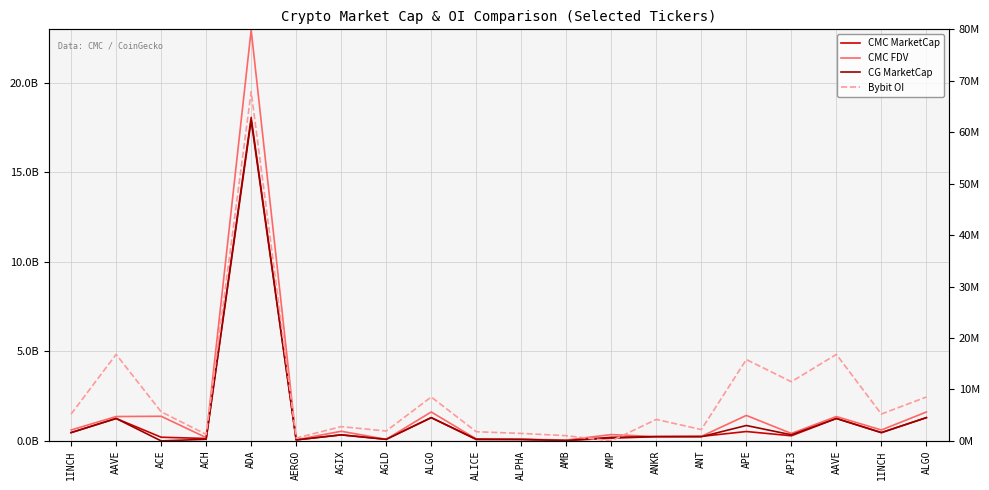

How many values in the CMC MarketCap series exceed 286449596?

9